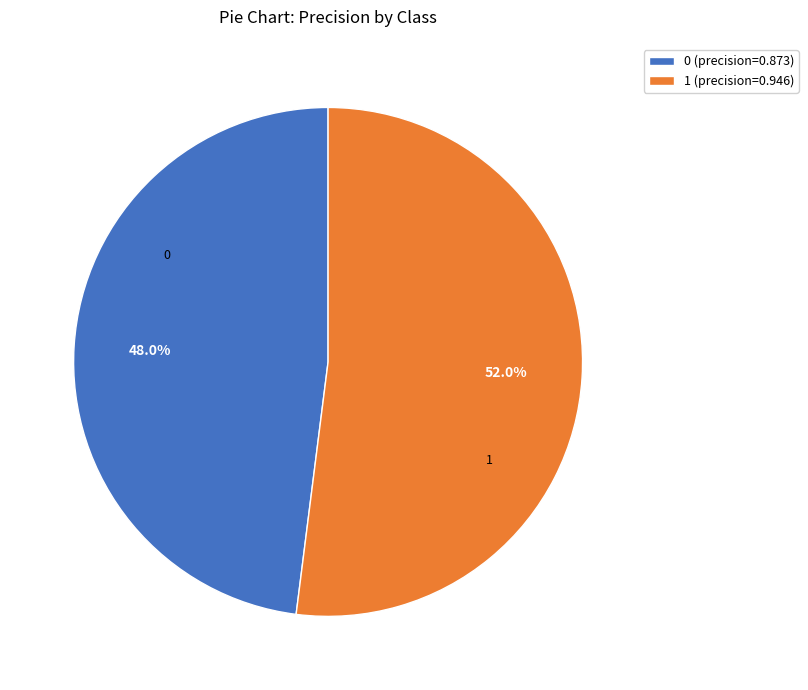

How much of the chart is everything except 0?

52.0%